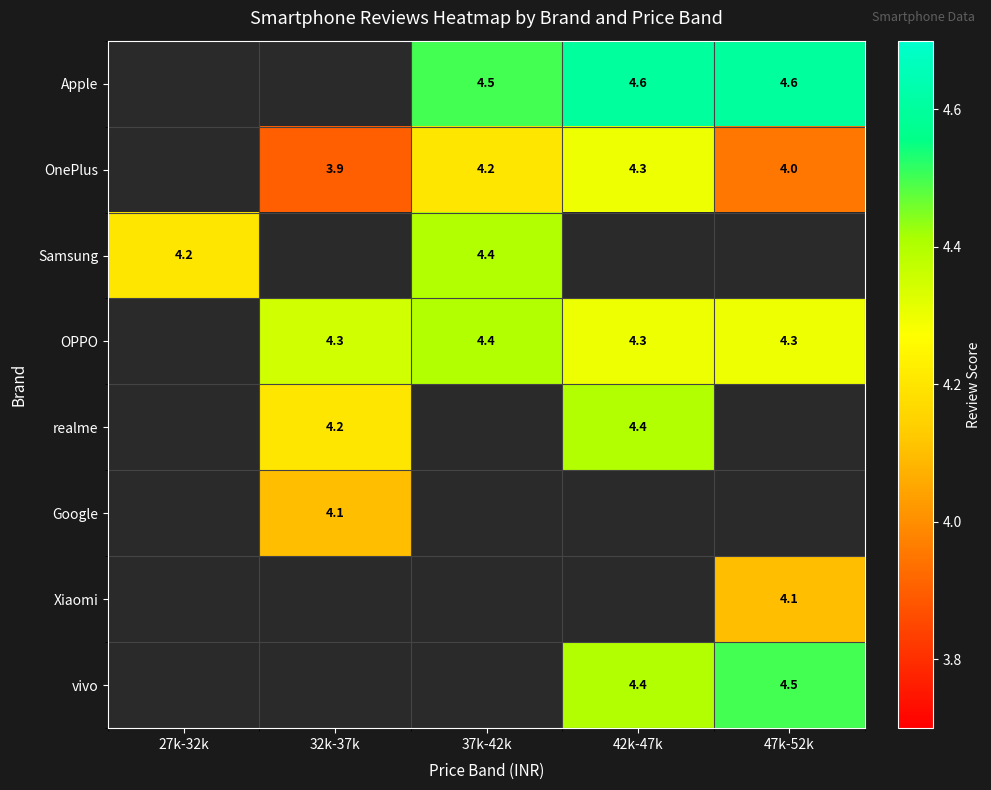

The value of realme at 32k-37k is 2.2. True or false?

False